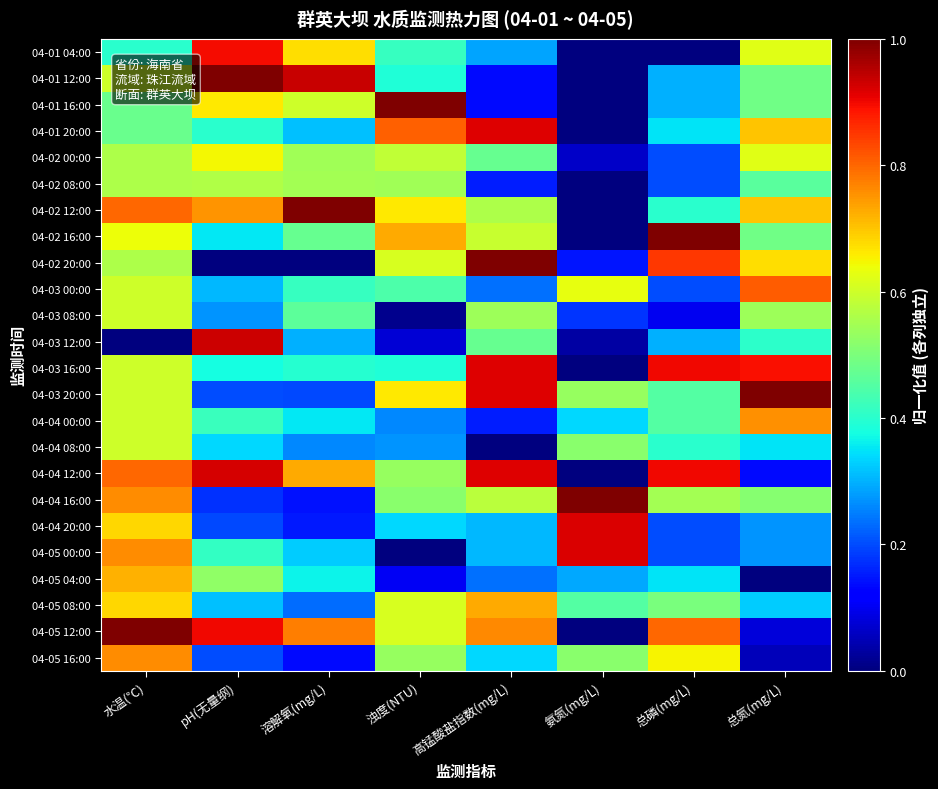

Which has a higher value, 氨氮(mg/L) or 水温(℃)?

水温(℃)